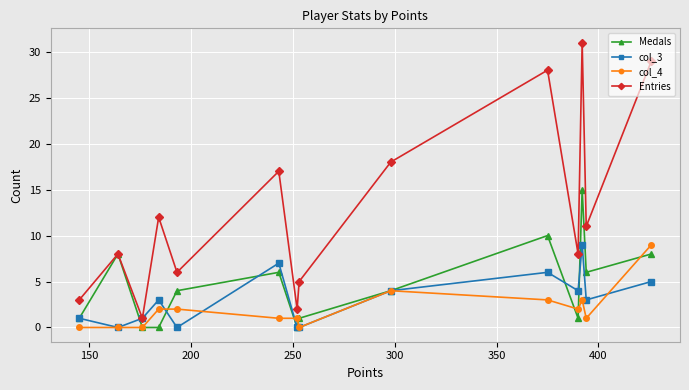

Reading left to right, list all the values displayed in this chart.

Medals: 1	8	0	0	4	6	0	1	4	10	1	15	6	8
col_3: 1	0	1	3	0	7	0	0	4	6	4	9	3	5
col_4: 0	0	0	2	2	1	1	0	4	3	2	3	1	9
Entries: 3	8	1	12	6	17	2	5	18	28	8	31	11	29